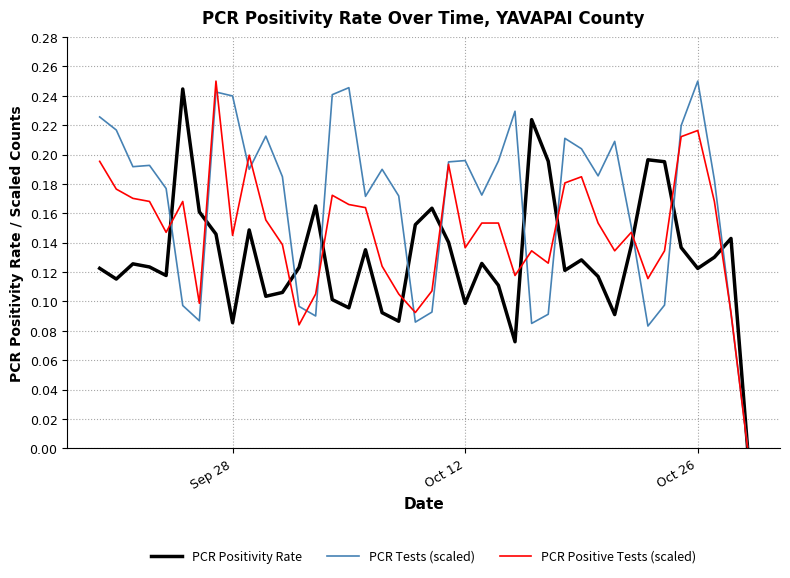

True or false: PCR Positivity Rate and PCR Positive Tests (scaled) cross at least once.

True